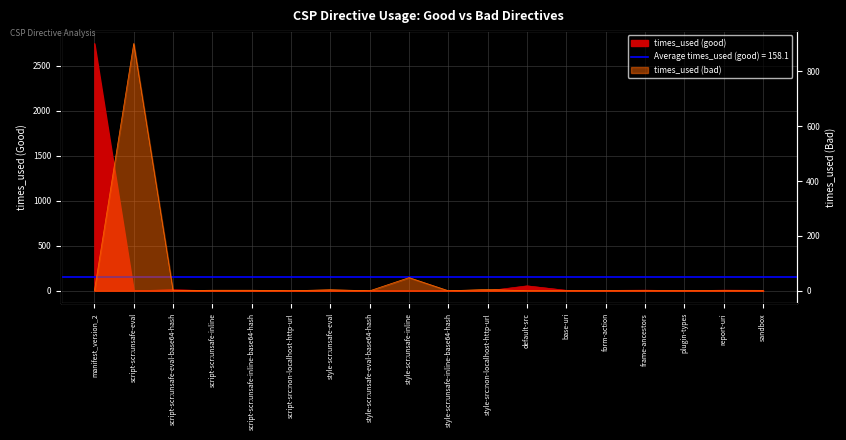

True or false: times_used (bad) and times_used (good) intersect in this chart.

True